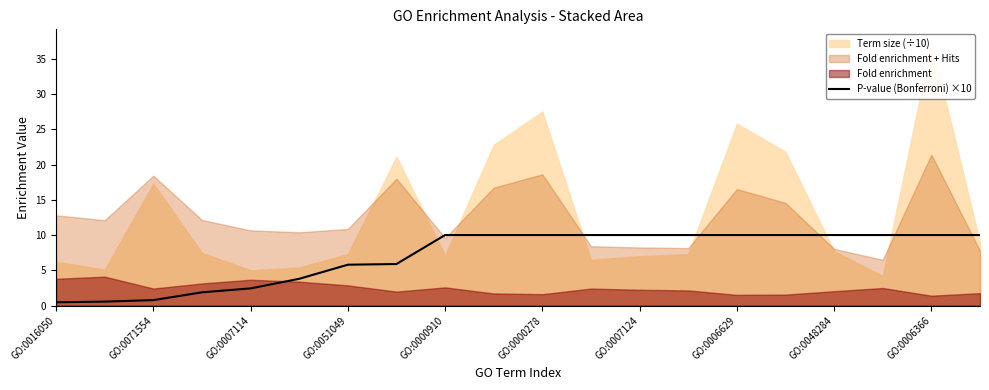

The value of P-value (Bonferroni) ×10 at GO:0006629 is 10.0. True or false?

True